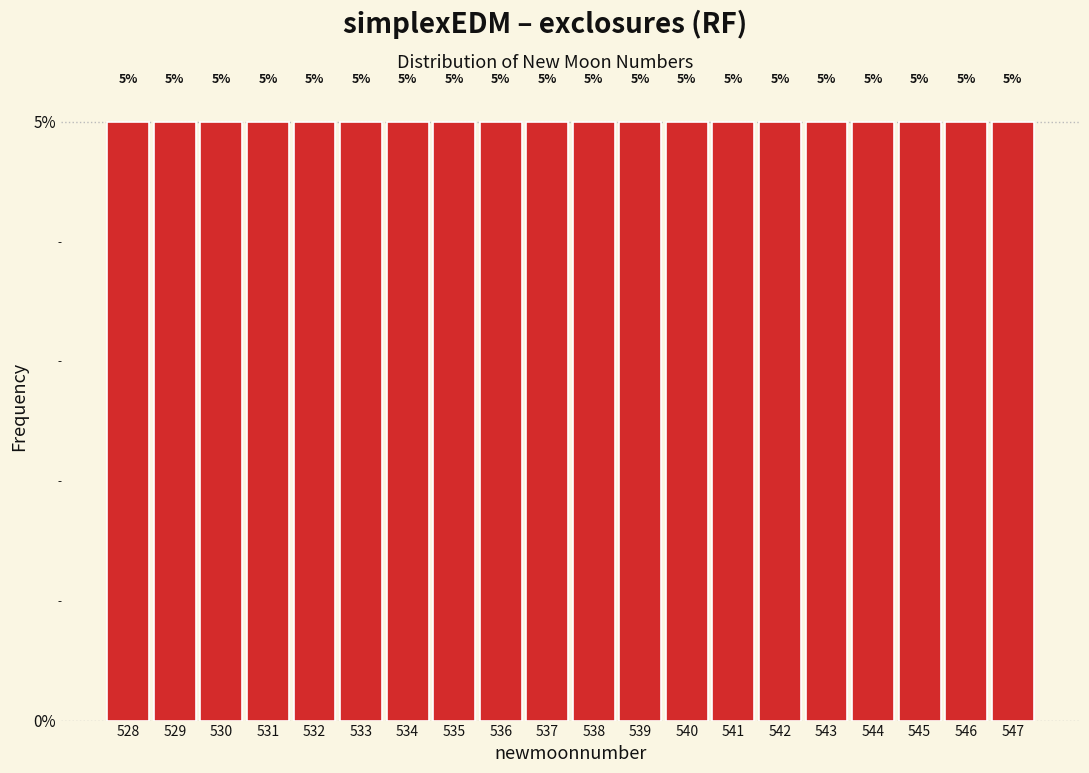

What is the height of the bar covering 542.5 to 543.5 on the x-axis?

5